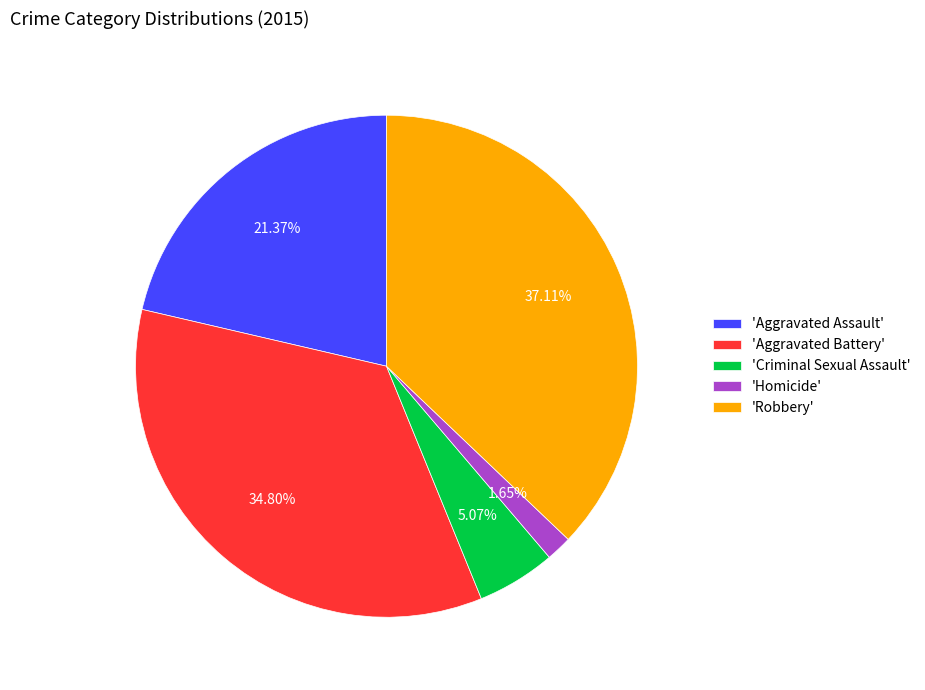

Do 'Aggravated Battery' and 'Criminal Sexual Assault' together represent more than half of the pie?

No